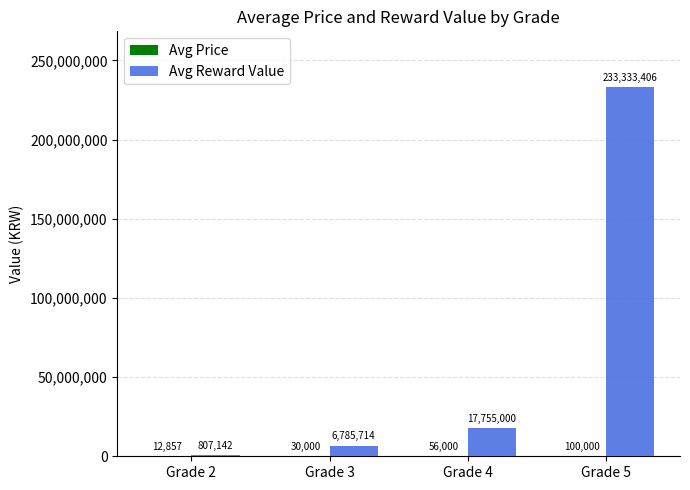

What is the sum of all Avg Reward Value values?

258681262